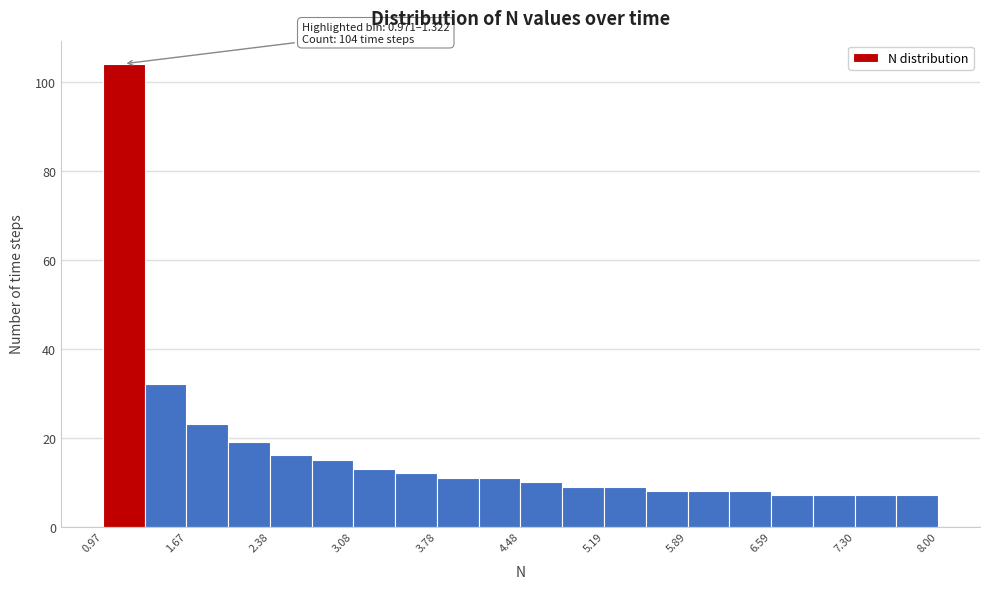

Read against the x-axis, roughly where is the centre of the tallest bar?

1.1